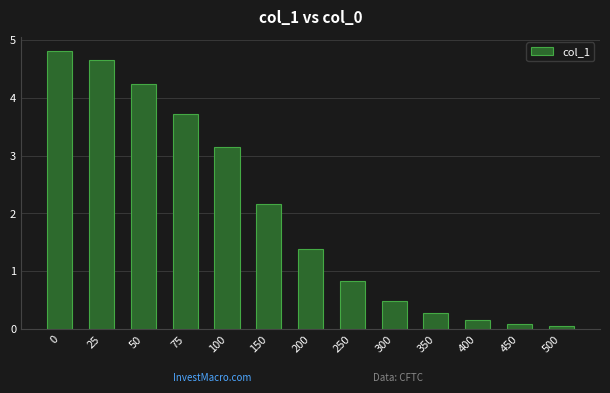

Reading right to left, list all the values displayed in this chart.

500=0.1	450=0.1	400=0.2	350=0.3	300=0.5	250=0.8	200=1.4	150=2.2	100=3.2	75=3.7	50=4.2	25=4.7	0=4.8